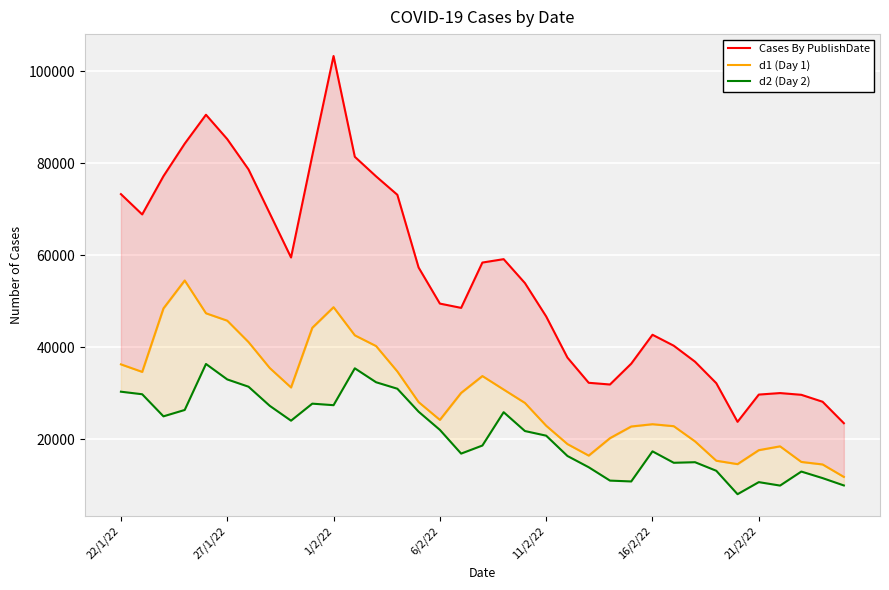

True or false: d2 (Day 2) and d1 (Day 1) intersect in this chart.

False